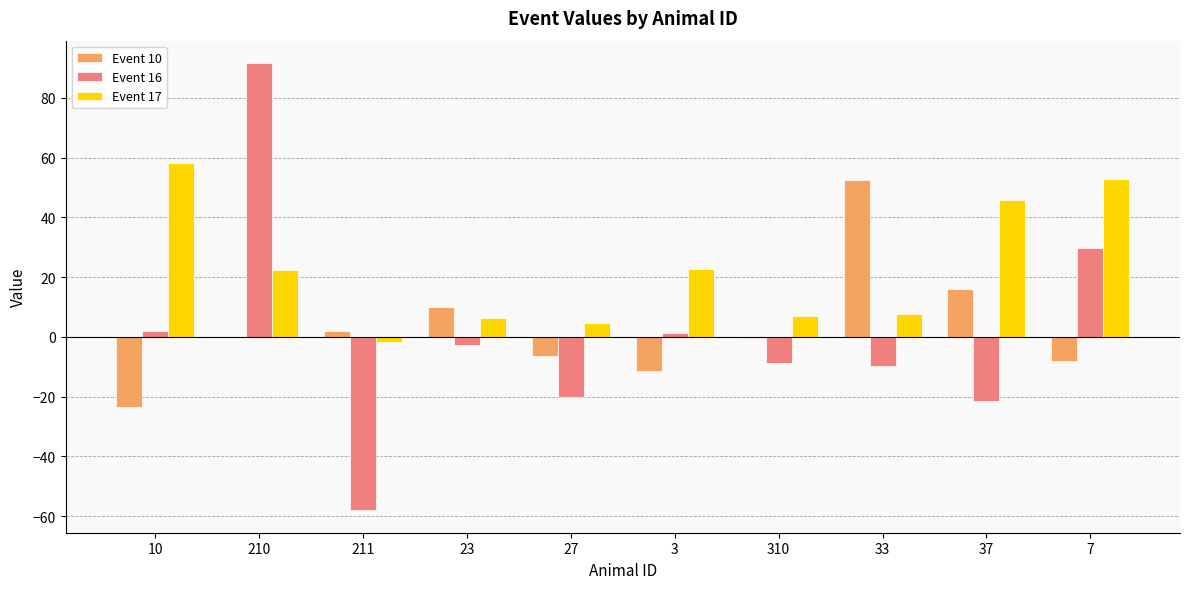

How many groups of bars are there?

10